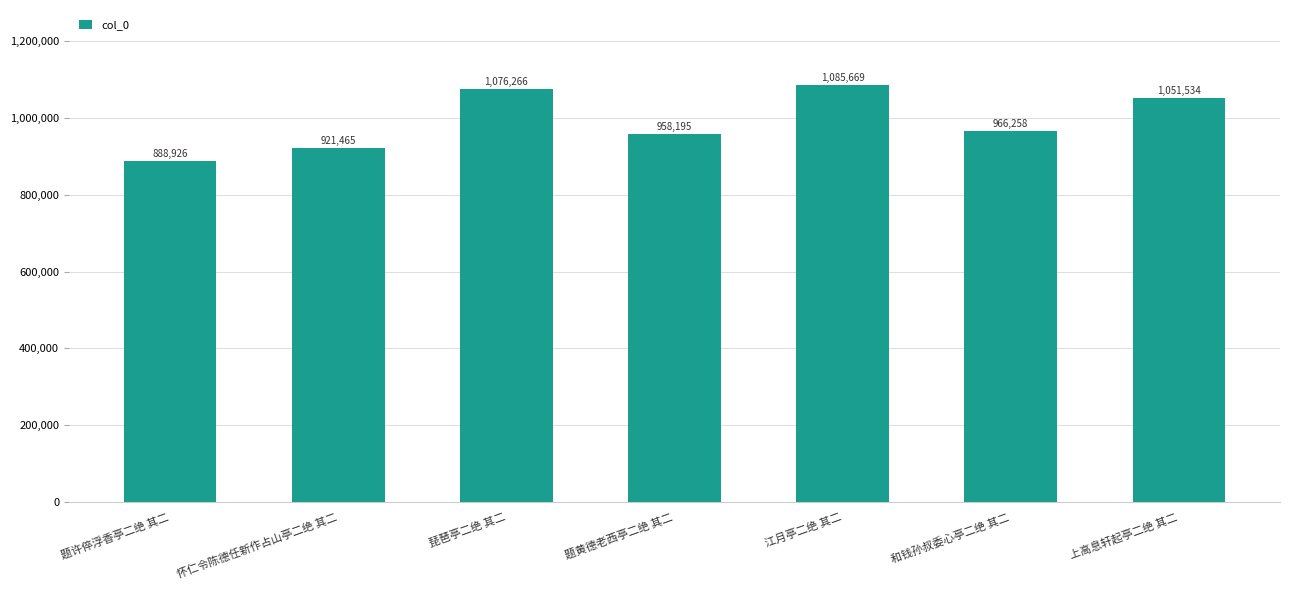

Reading left to right, list all the values displayed in this chart.

888926	921465	1076266	958195	1085669	966258	1051534